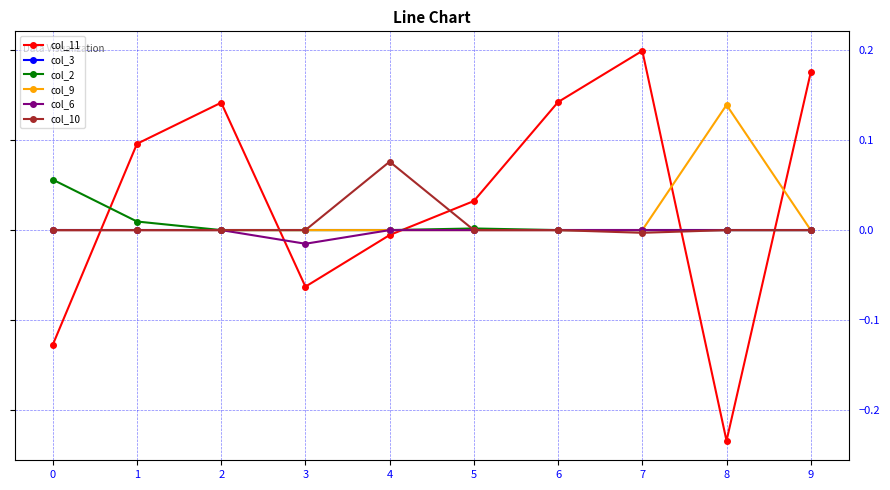

Where is the first local maximum for col_11?

2